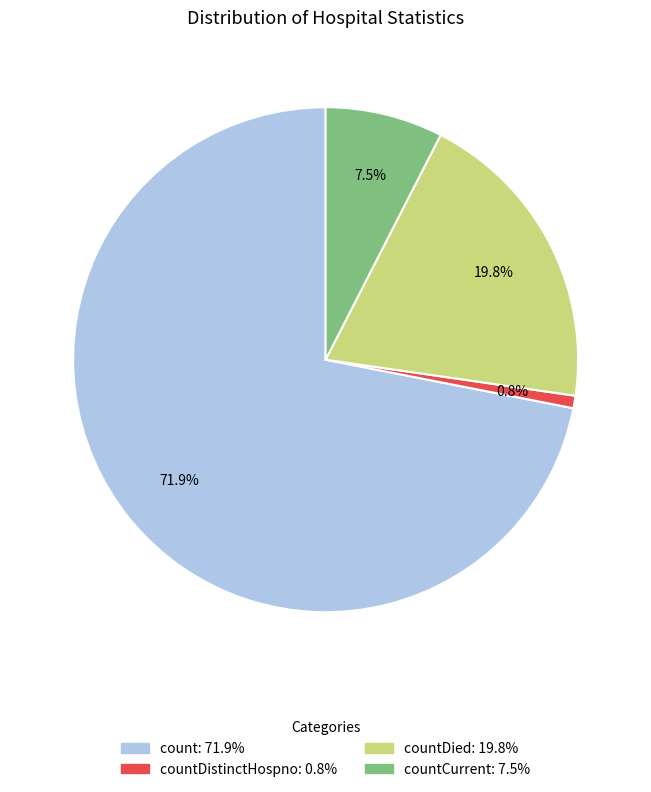

Is there any slice that represents more than half of the pie?

Yes